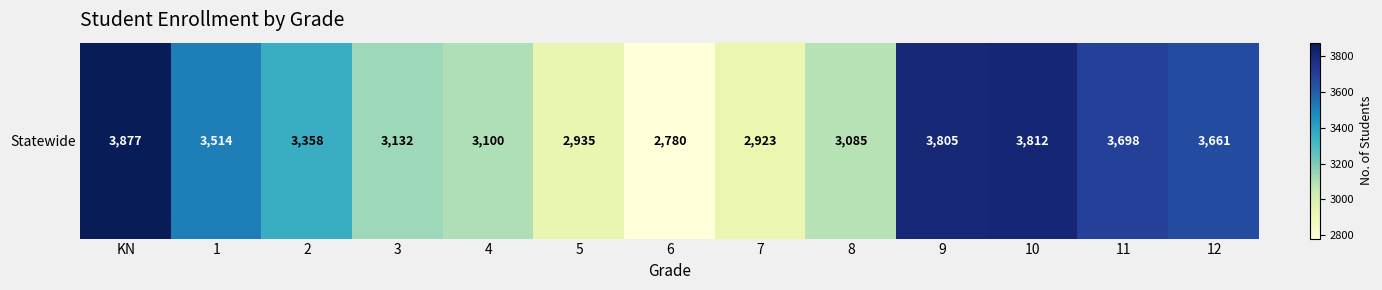

Which category has the highest value across all series?

KN